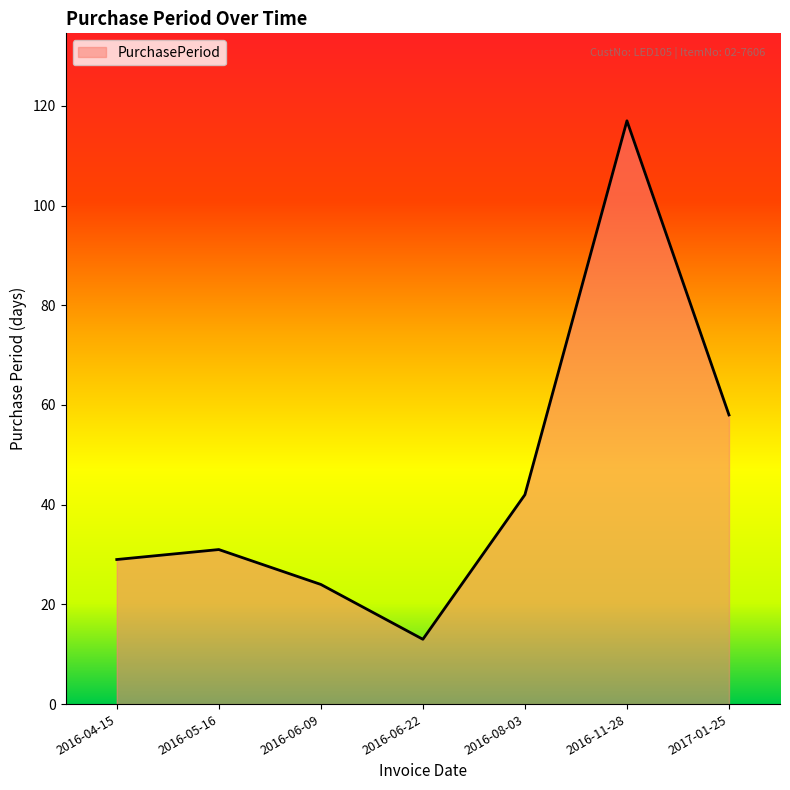

What is the average value?

45